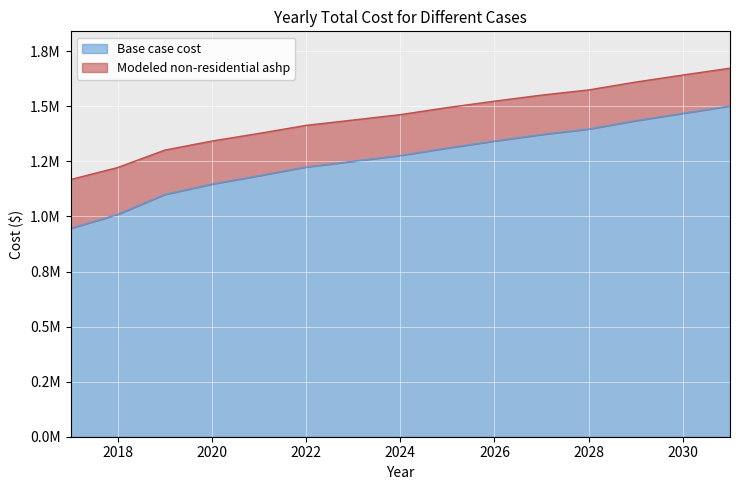

At 2027, list the series in order from largest to smallest.

Modeled non-residential ashp, Base case cost